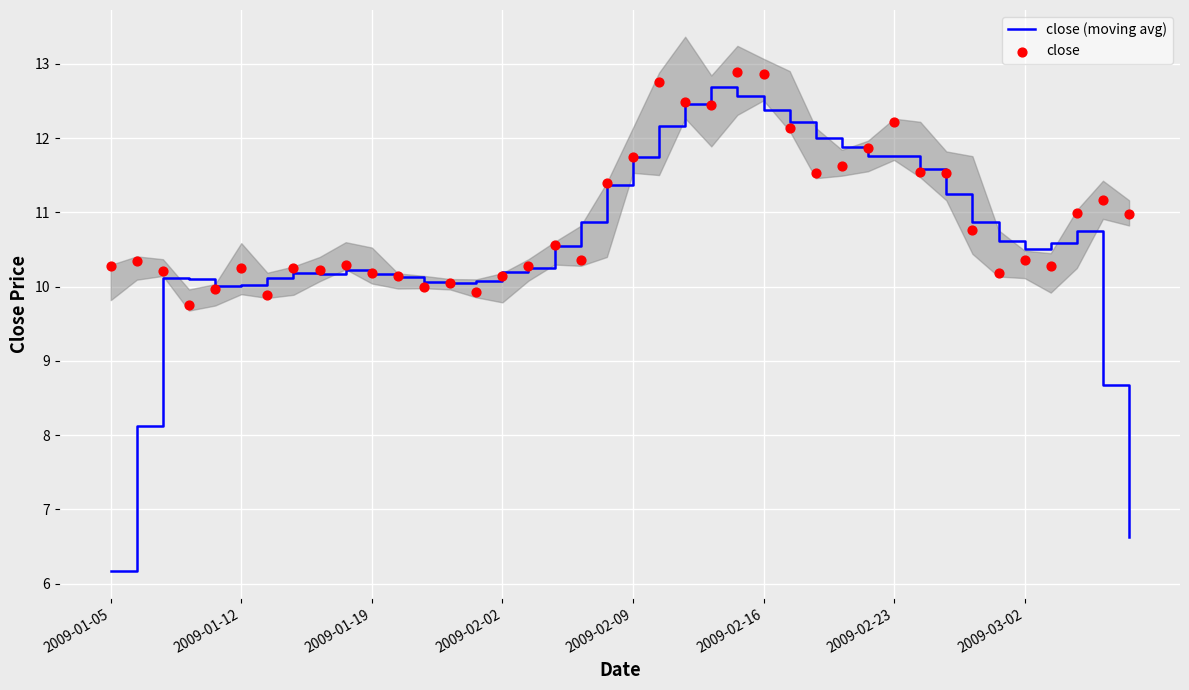

At which category is the sum across all series the highest?

24